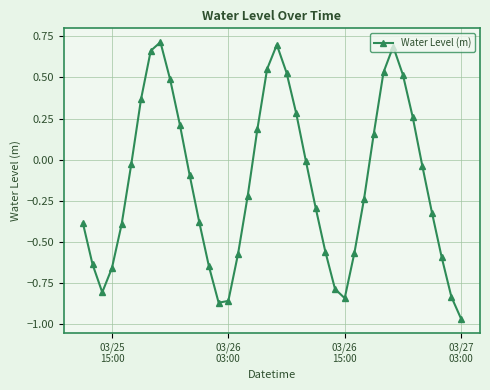

What is the sum of all values?

-5.7